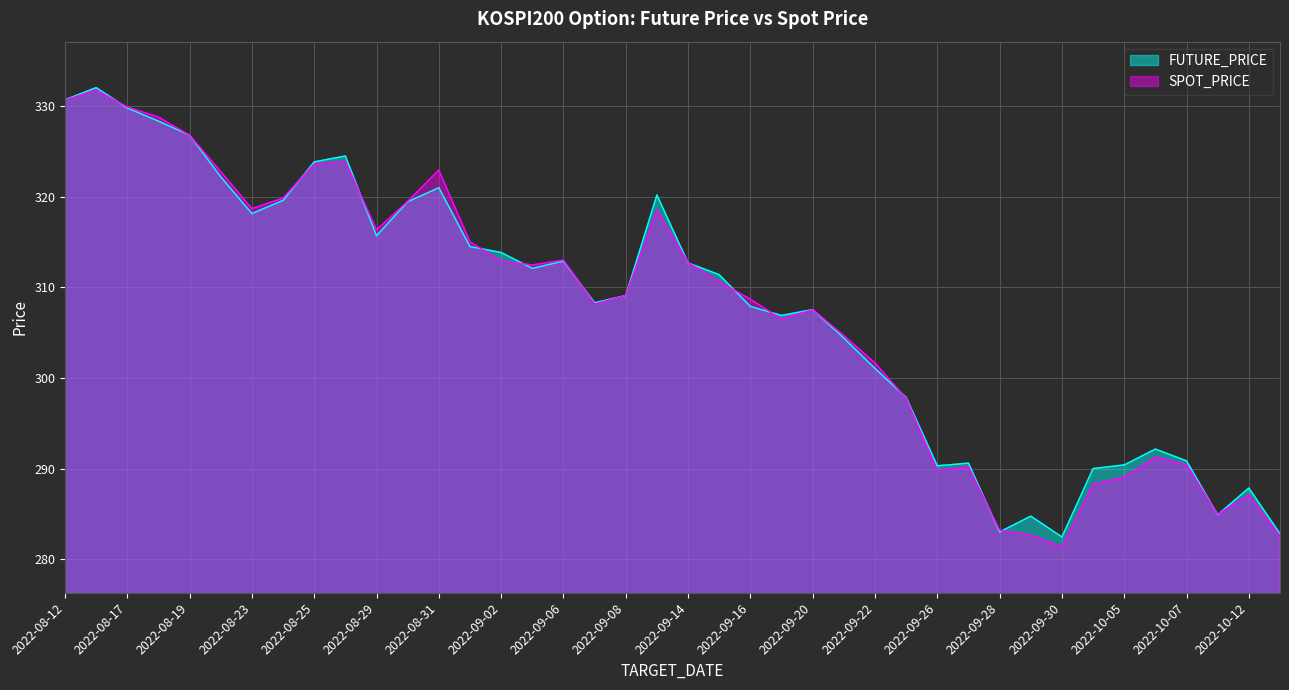

In SPOT_PRICE, how many points are lower than both neighbors (excluding endpoints)?

8